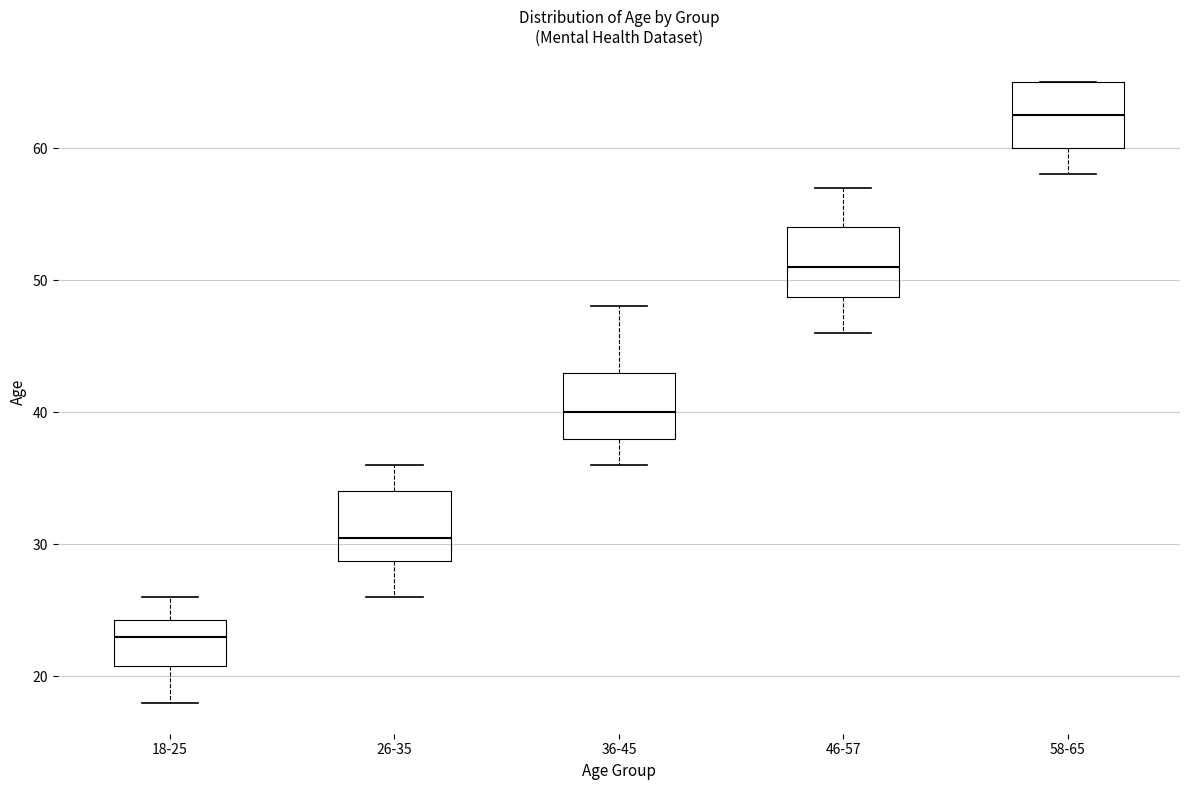

Reading left to right, read every box against the y-axis: the position of its median line, the range the box covers, and the ends of its whiskers. The values are not printed on the chart, so give them approximately, as read against the axis.

18-25: median 23, box 21 to 24, whiskers 18 to 26
26-35: median 31, box 29 to 34, whiskers 26 to 36
36-45: median 40, box 38 to 43, whiskers 36 to 48
46-57: median 51, box 49 to 54, whiskers 46 to 57
58-65: median 63, box 60 to 65, whiskers 58 to 65